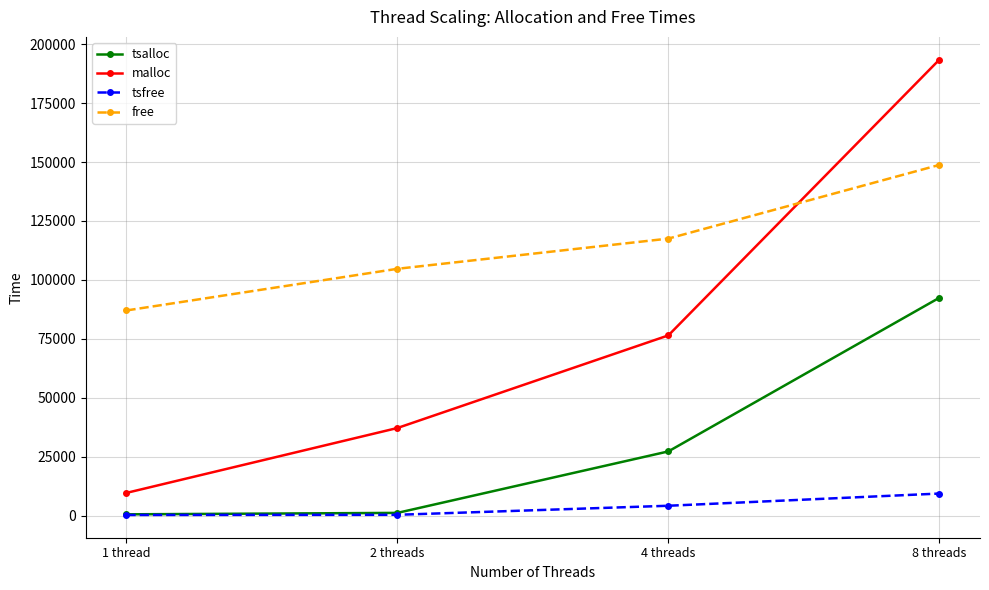

What is the label of the 1st point from the right?

8 threads